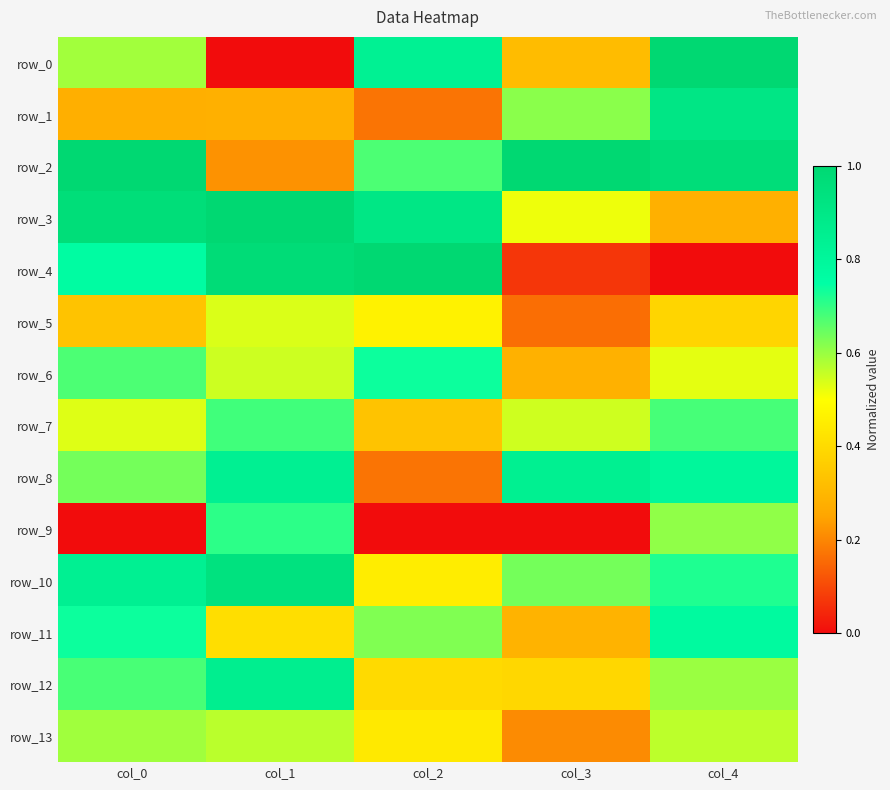

Reading left to right, extract all data points from this chart.

row_0: col_0=0.6	col_1=0.0	col_2=0.8	col_3=0.3	col_4=1.0
row_1: col_0=0.3	col_1=0.3	col_2=0.2	col_3=0.6	col_4=0.9
row_2: col_0=1.0	col_1=0.2	col_2=0.7	col_3=1.0	col_4=1.0
row_3: col_0=1.0	col_1=1.0	col_2=0.9	col_3=0.5	col_4=0.3
row_4: col_0=0.8	col_1=1.0	col_2=1.0	col_3=0.1	col_4=0.0
row_5: col_0=0.3	col_1=0.5	col_2=0.5	col_3=0.2	col_4=0.4
row_6: col_0=0.7	col_1=0.5	col_2=0.7	col_3=0.3	col_4=0.5
row_7: col_0=0.5	col_1=0.7	col_2=0.3	col_3=0.5	col_4=0.7
row_8: col_0=0.6	col_1=0.8	col_2=0.2	col_3=0.8	col_4=0.8
row_9: col_0=0.0	col_1=0.7	col_2=0.0	col_3=0.0	col_4=0.6
row_10: col_0=0.8	col_1=0.9	col_2=0.5	col_3=0.6	col_4=0.7
row_11: col_0=0.7	col_1=0.4	col_2=0.6	col_3=0.3	col_4=0.8
row_12: col_0=0.7	col_1=0.9	col_2=0.4	col_3=0.4	col_4=0.6
row_13: col_0=0.6	col_1=0.6	col_2=0.4	col_3=0.2	col_4=0.6